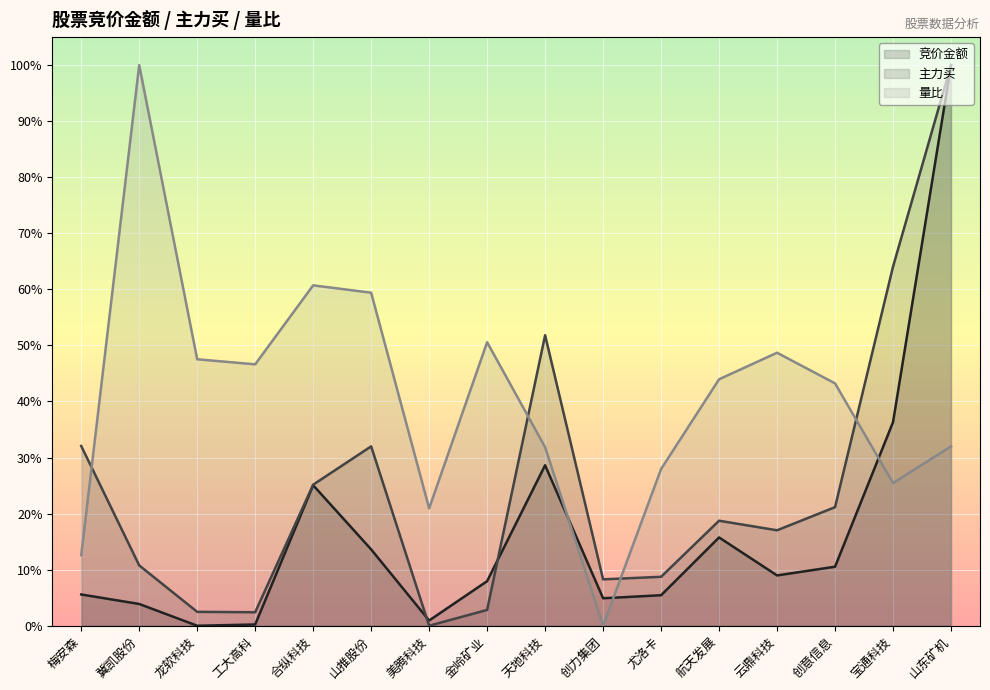

At 创力集团, list the series in order from largest to smallest.

主力买, 竞价金额, 量比